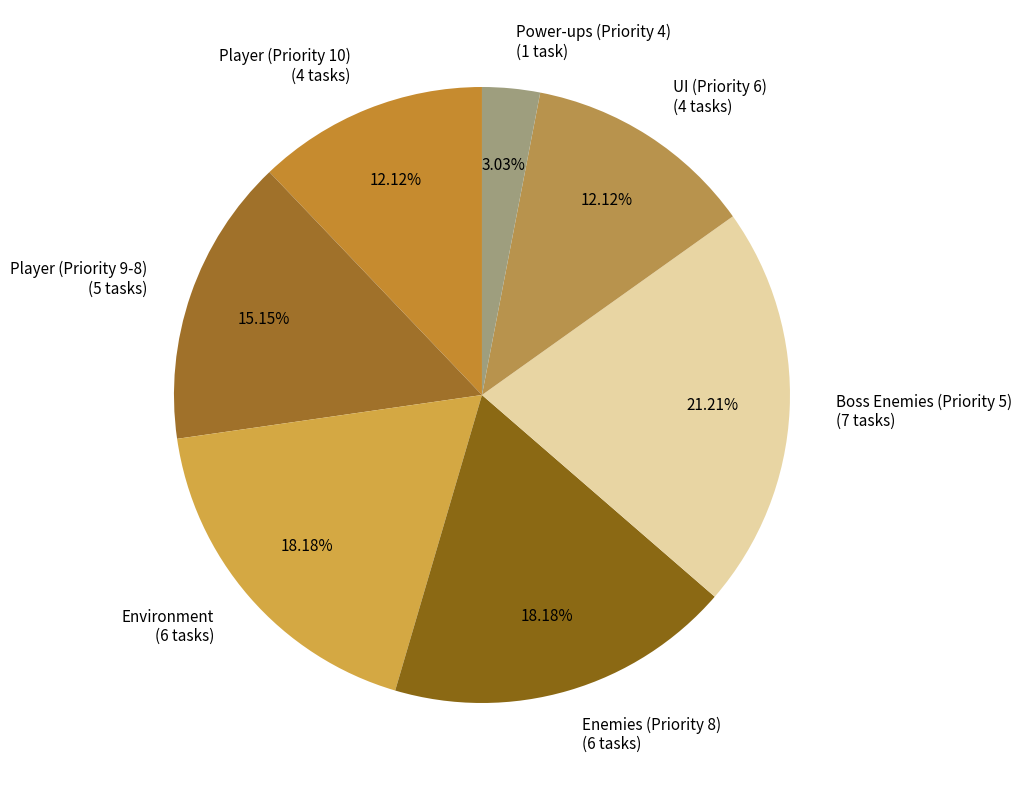

To the nearest percent, what percentage of the pie is Power-ups (Priority 4)?

3%